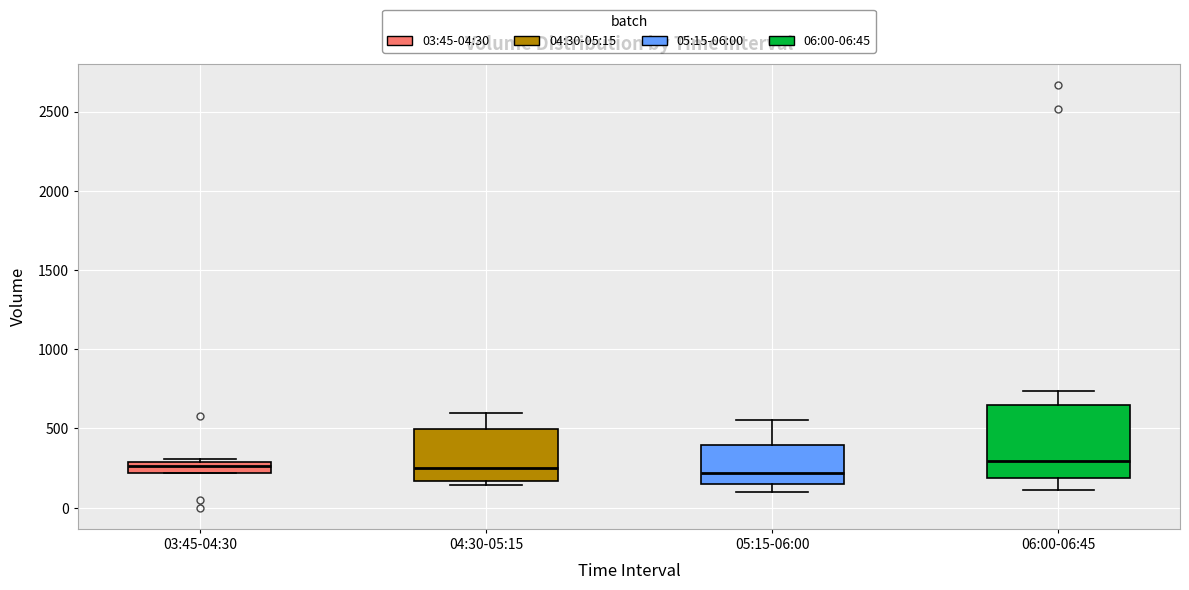

Comparing the boxes themselves (not the whiskers), which one is the tallest?

06:00-06:45